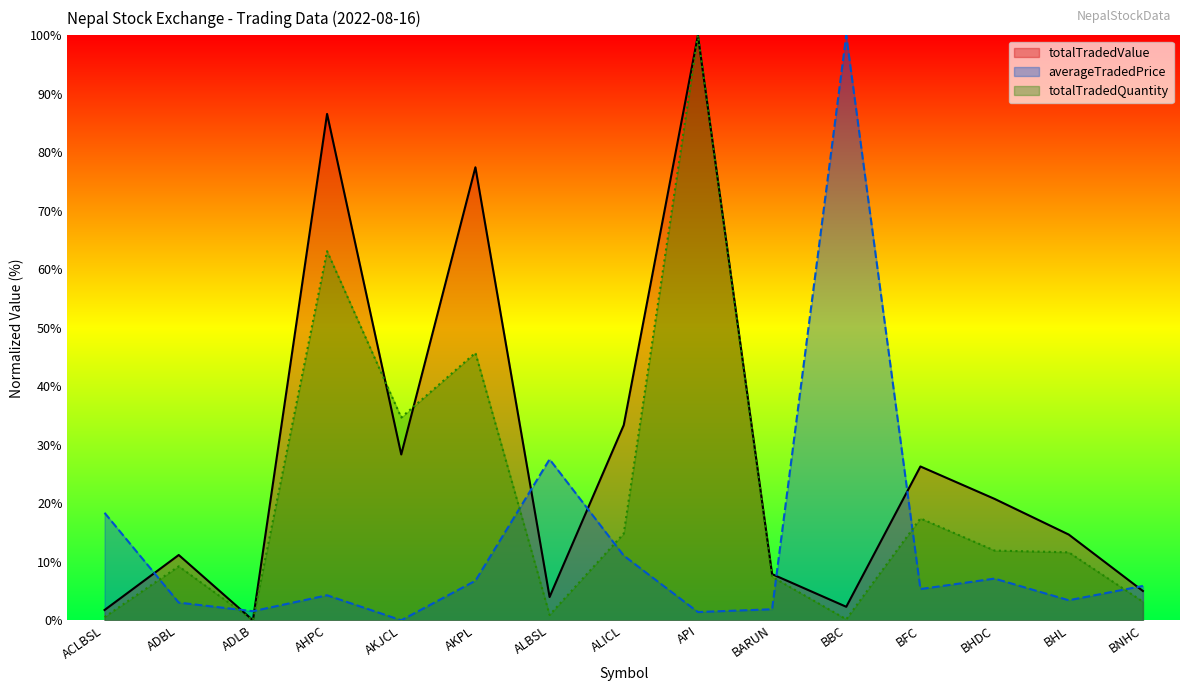

What is the difference between the highest and lowest values at AKJCL?

34.7